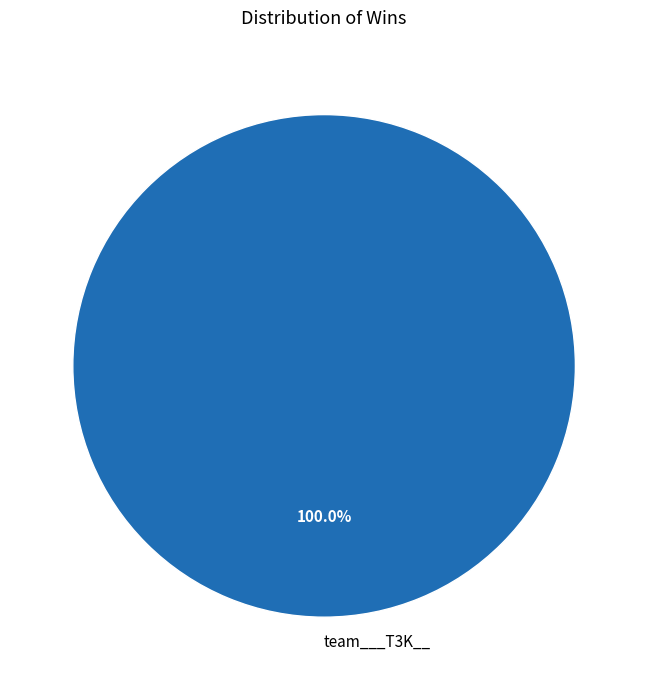

Is there a majority slice in this chart?

Yes